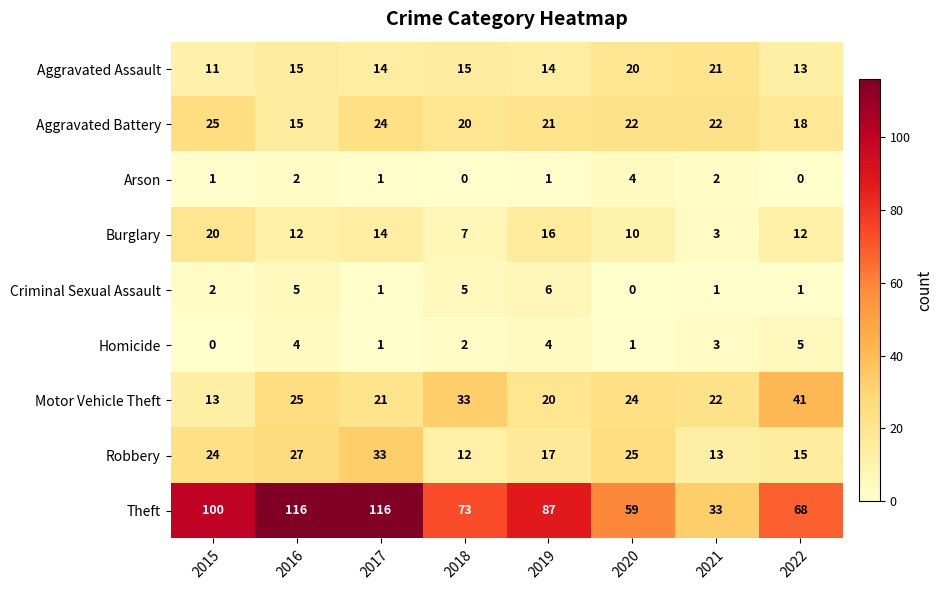

At which label does Motor Vehicle Theft first exceed 24?

2016